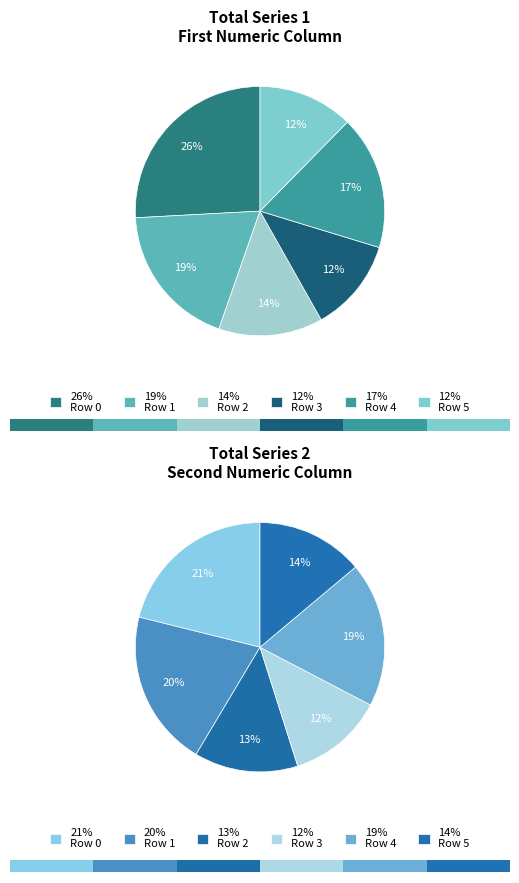

How many slices are in this pie chart?

6